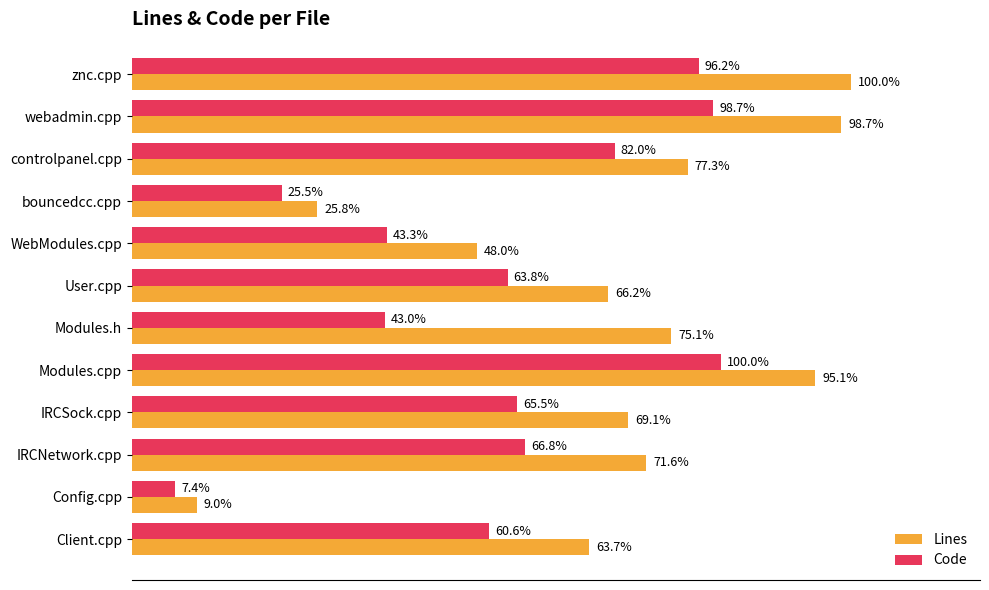

What are all the series names shown in the legend?

Lines, Code